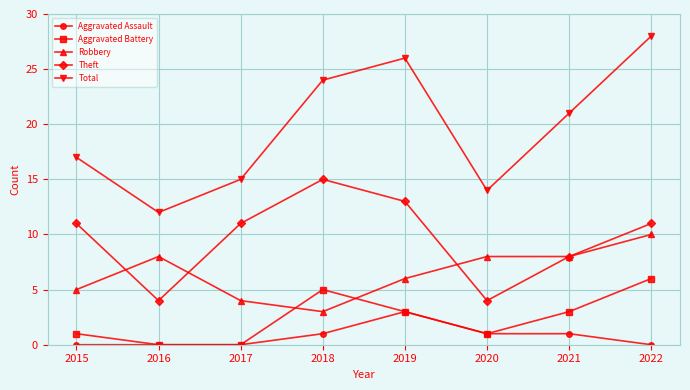

True or false: Total and Aggravated Battery intersect in this chart.

False